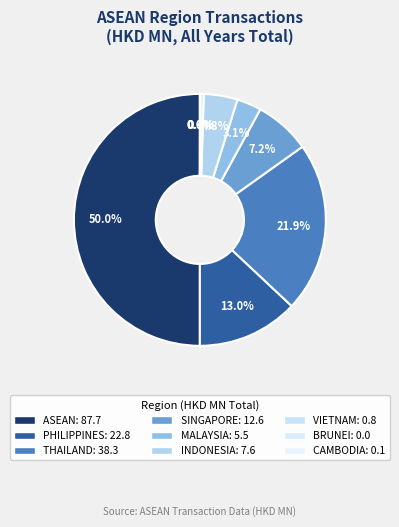

To the nearest percent, what percentage of the pie is THAILAND?

22%